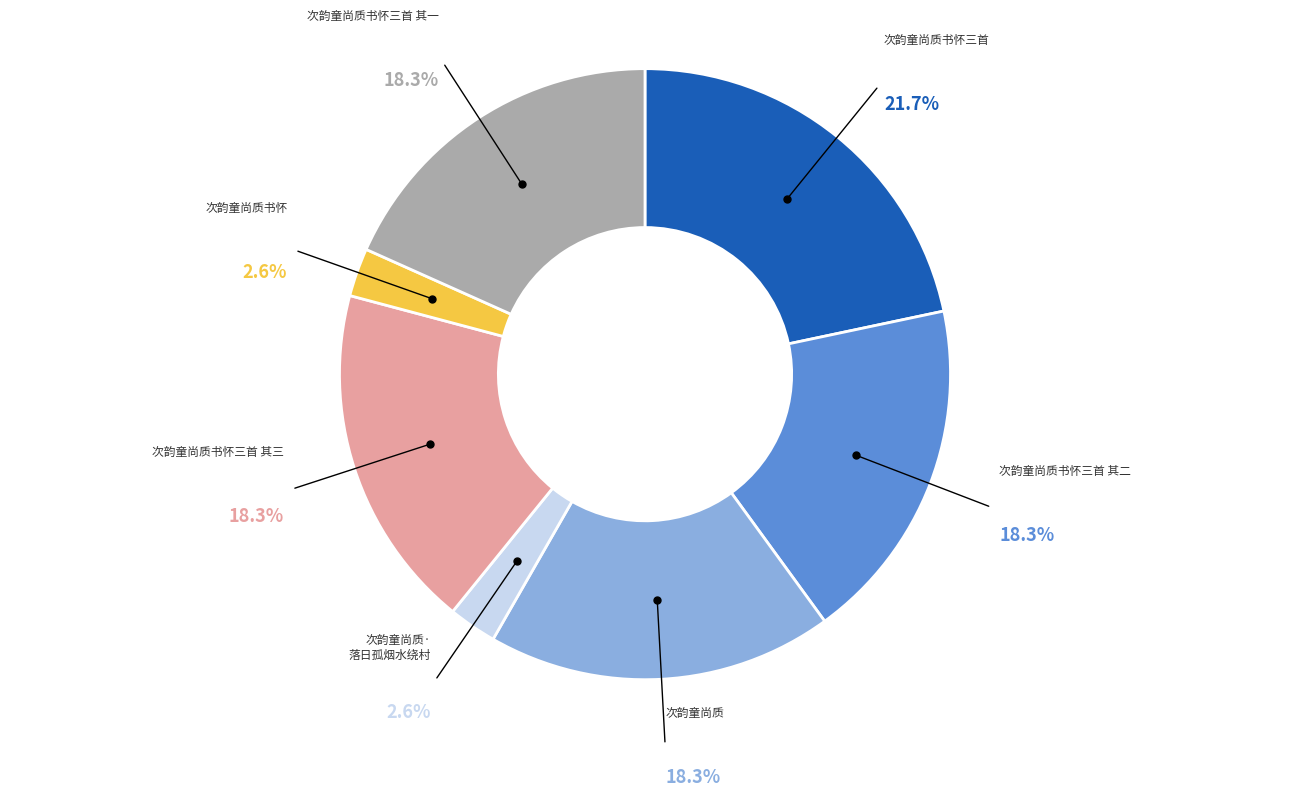

Is there any slice that represents more than half of the pie?

No